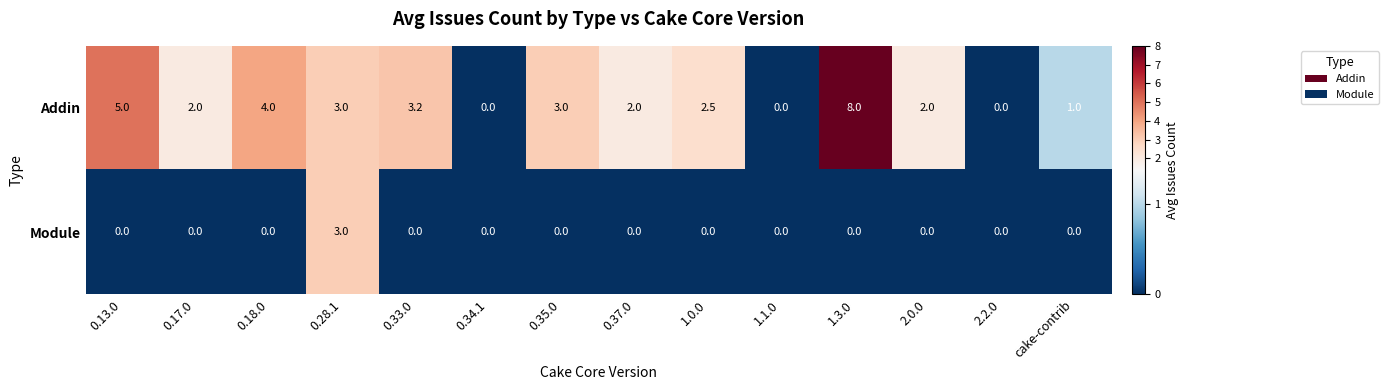

The value of Addin at 0.28.1 is 3.0. True or false?

True